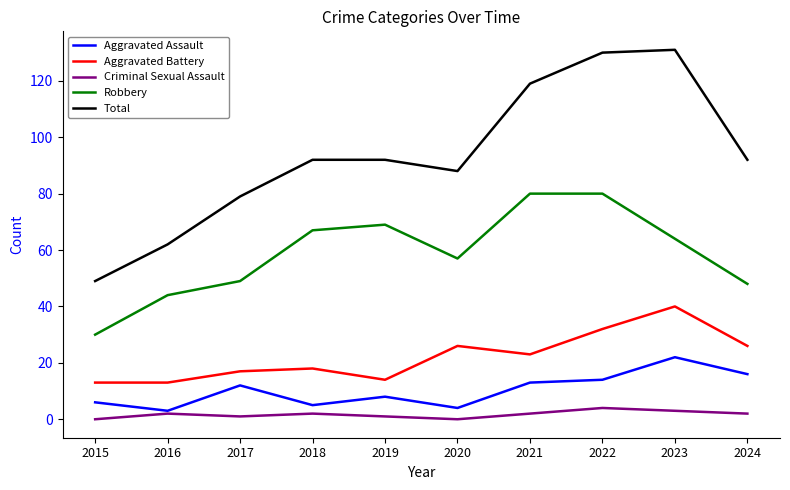

Which series has the largest total across all categories?

Total